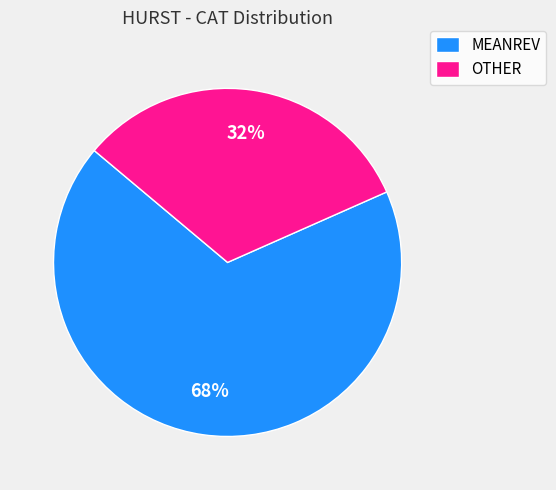

The MEANREV slice represents 61% of the pie. True or false?

False